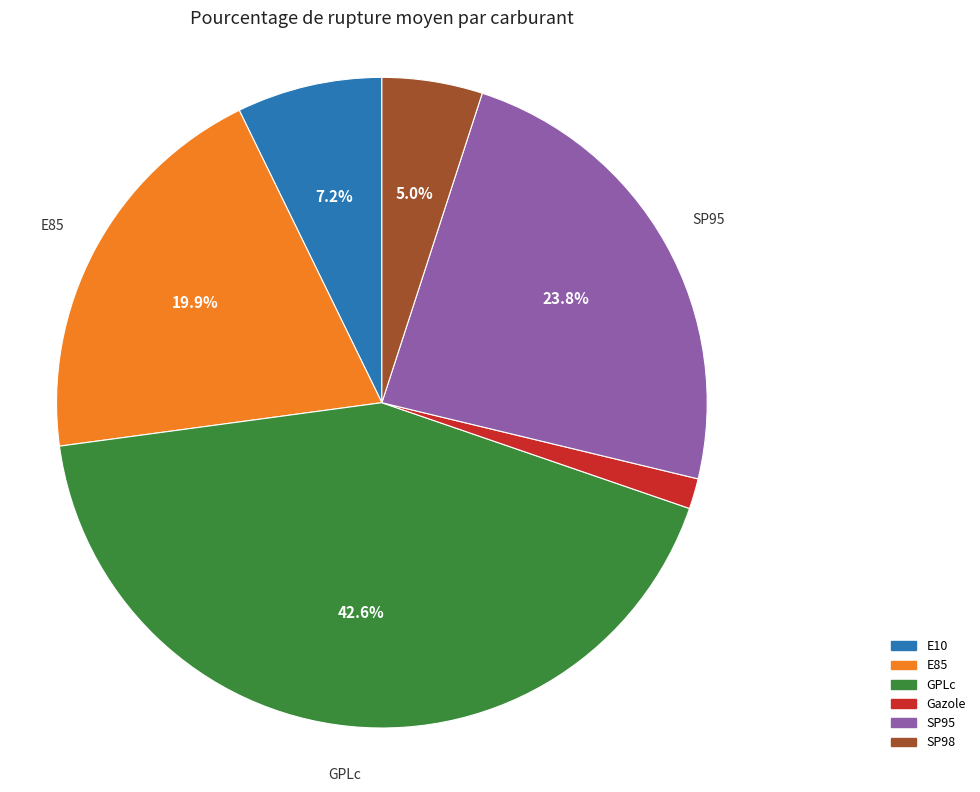

What is the largest slice in the pie chart?

GPLc